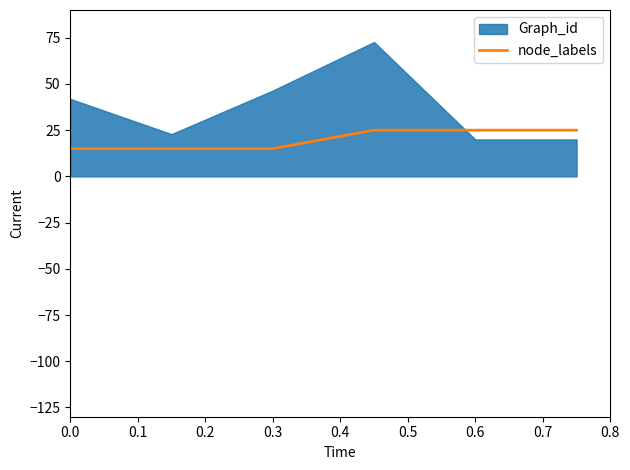

Does the chart have visible grid lines?

No